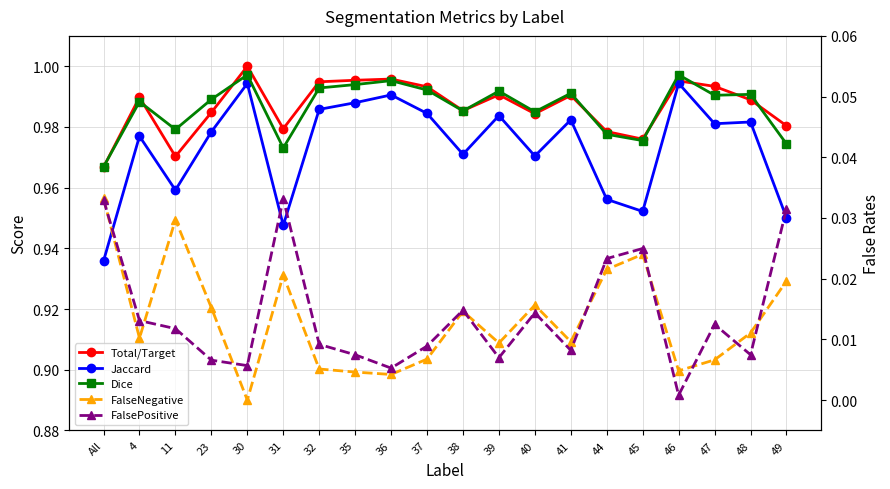

Which has a higher value, 31 or 32?

32